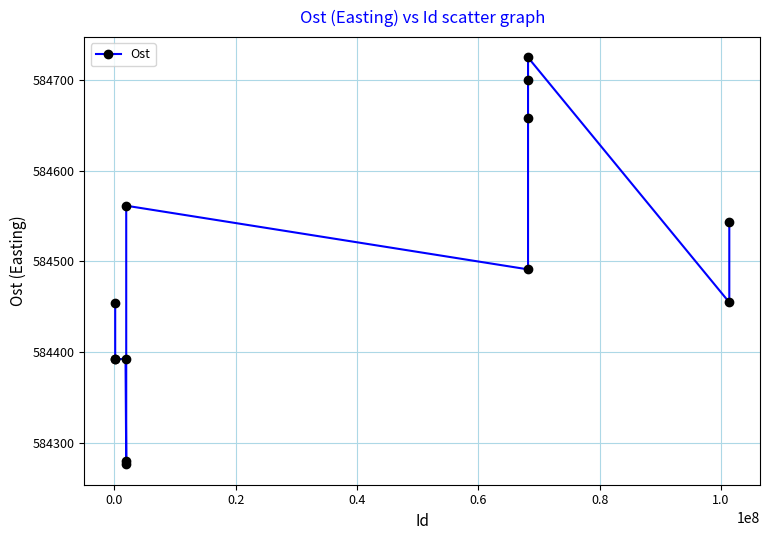

What is the sum of all values?

7598321.6